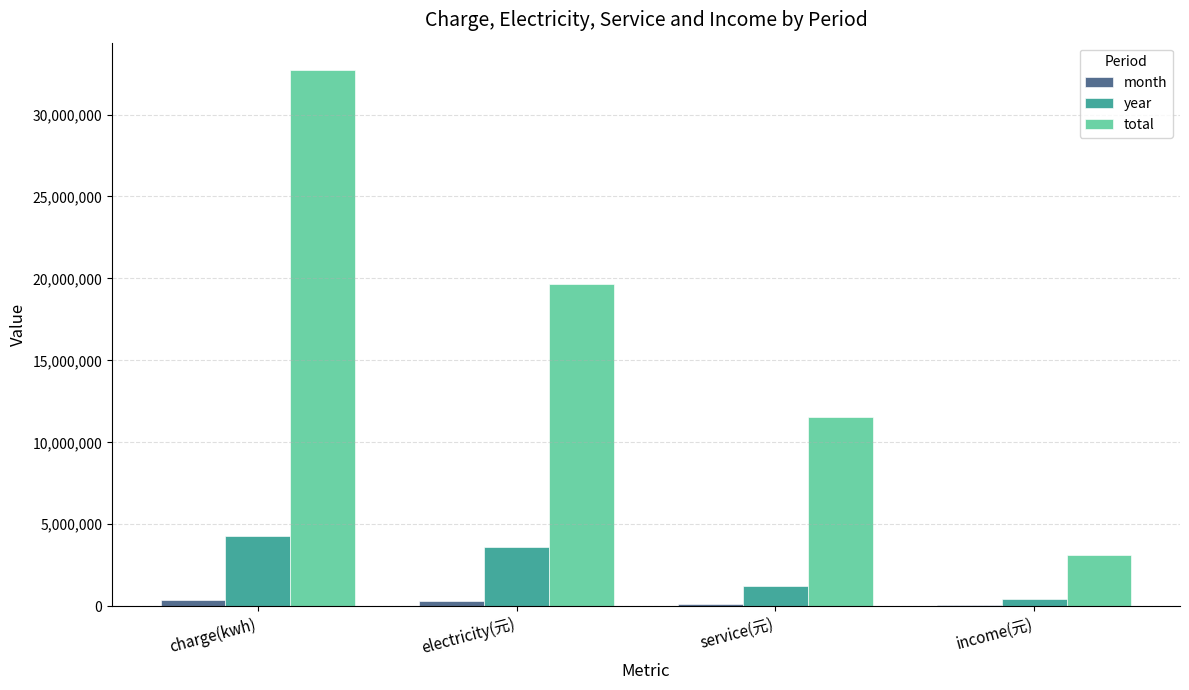

The year series shows 4994948.7 at electricity(元). True or false?

False